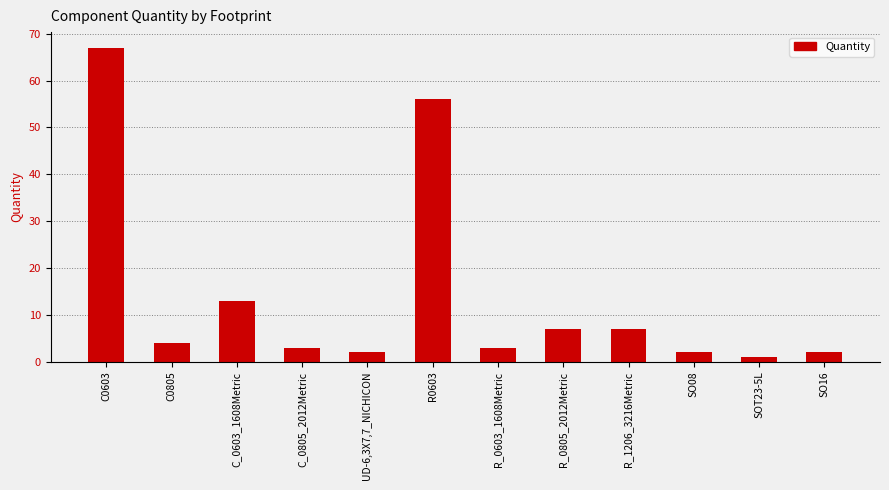

The value at C0805 is 4. True or false?

True